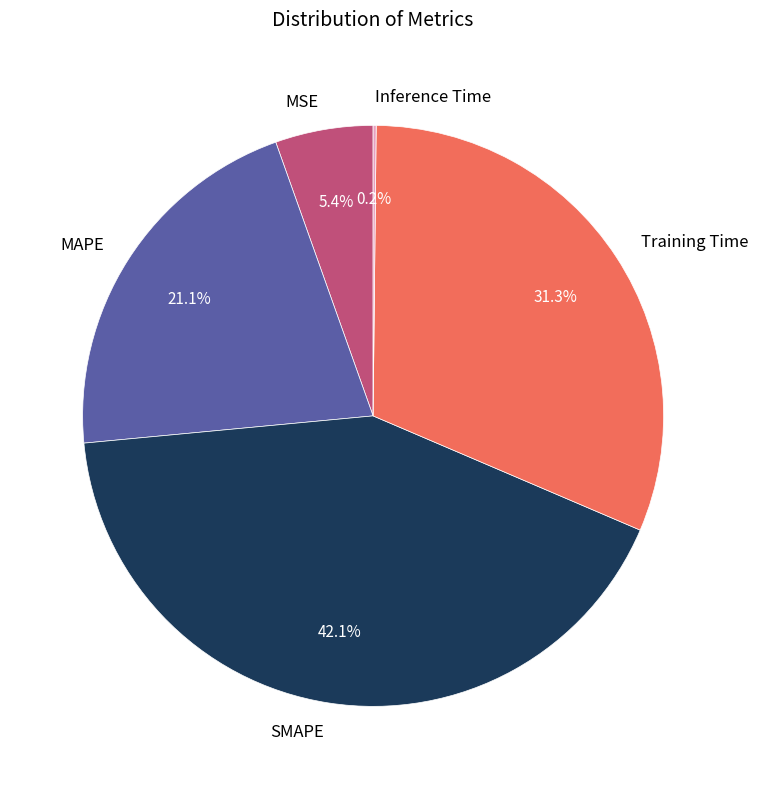

Does SMAPE represent more than half of the total?

No